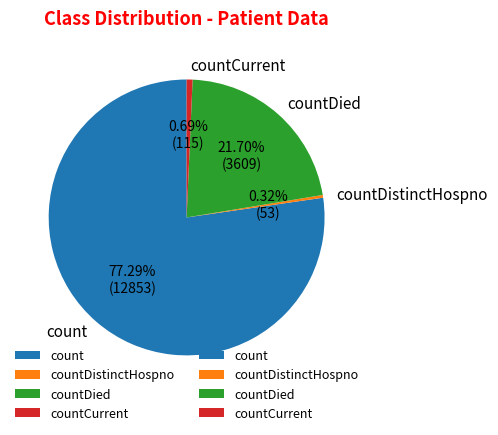

Does countCurrent represent more than half of the total?

No